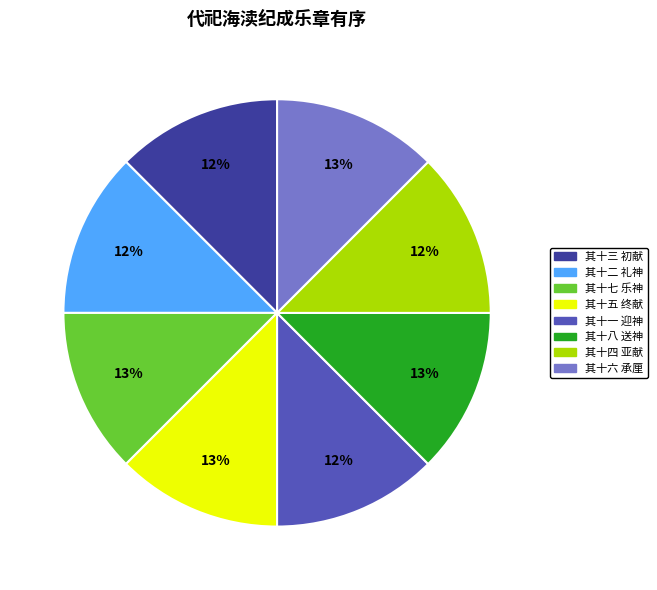

To the nearest percent, what is the combined percentage of 其十二 礼神 and 其十七 乐神?

25%